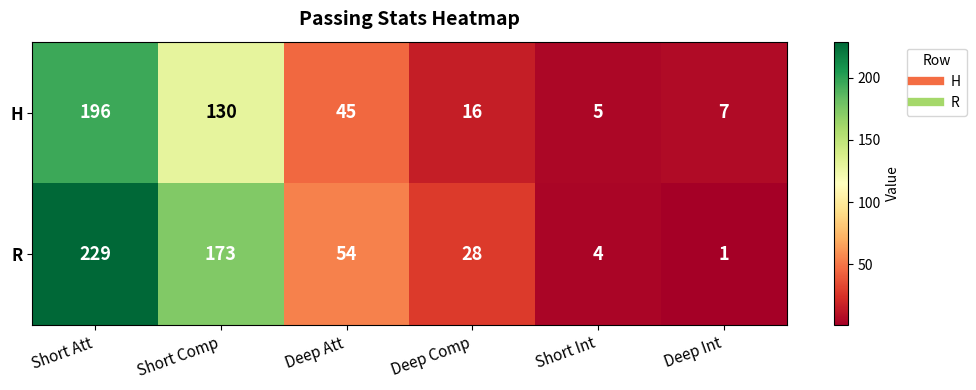

What value does the R series have at Short Att?

229